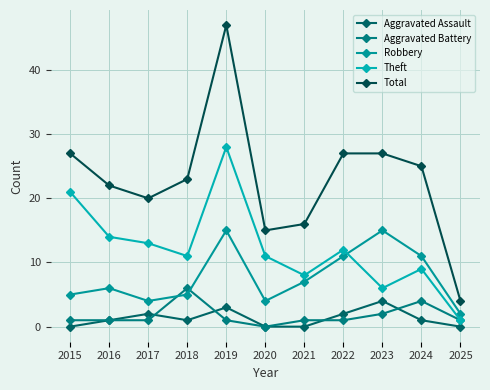

The Total series shows 15 at 2020. True or false?

True